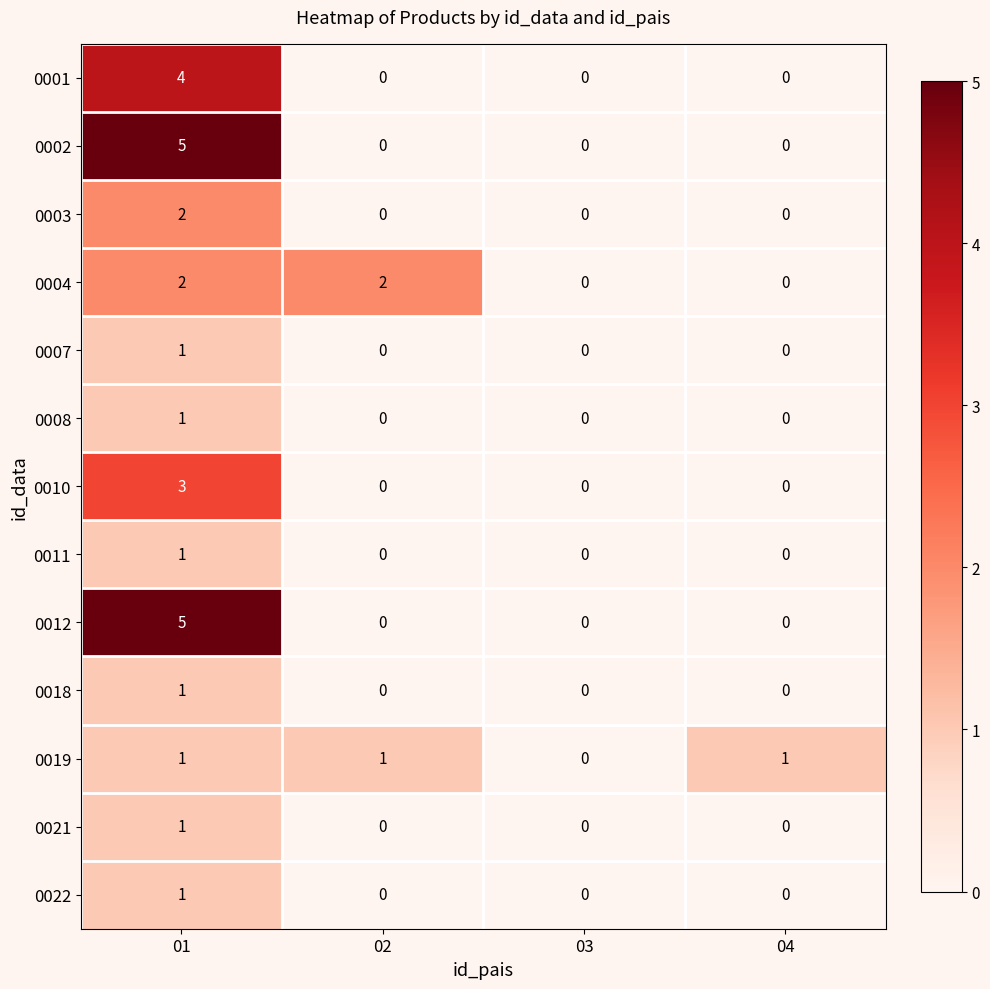

What is the total value across all series at 01?

28